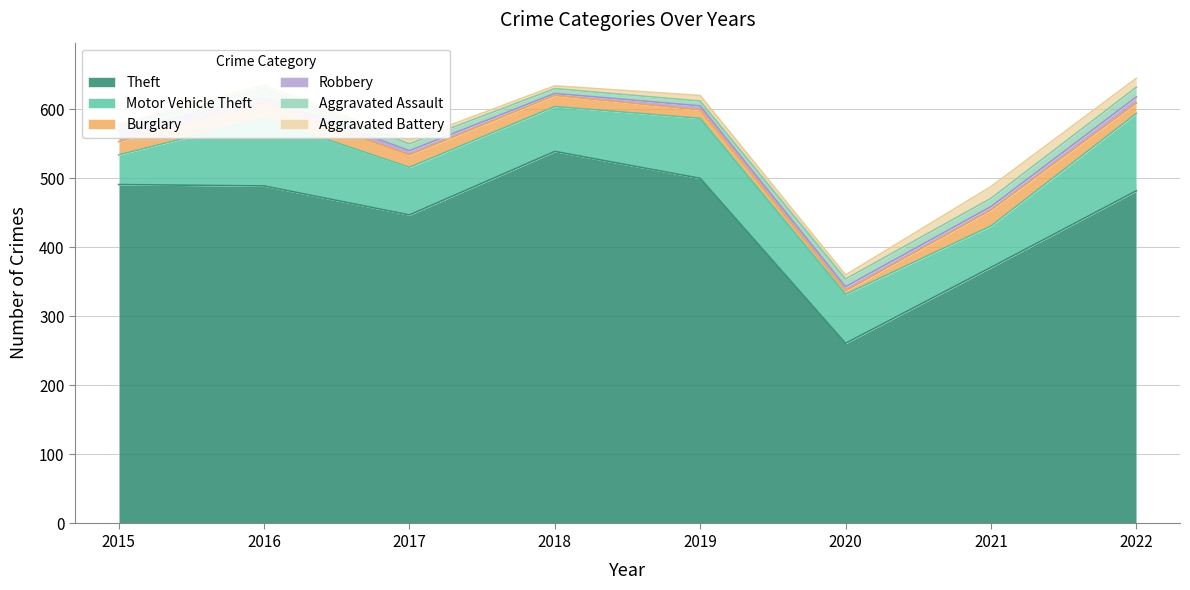

True or false: Motor Vehicle Theft and Aggravated Assault intersect in this chart.

False